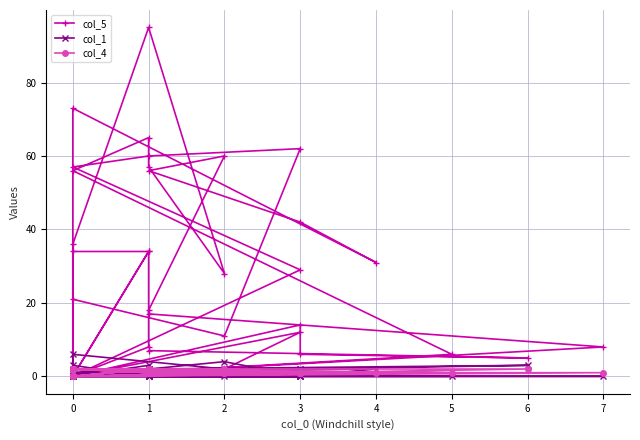

Count the number of categories in the chart.

40